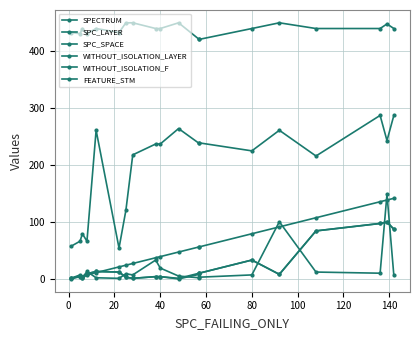

How many data points in SPC_LAYER are above 40?

9